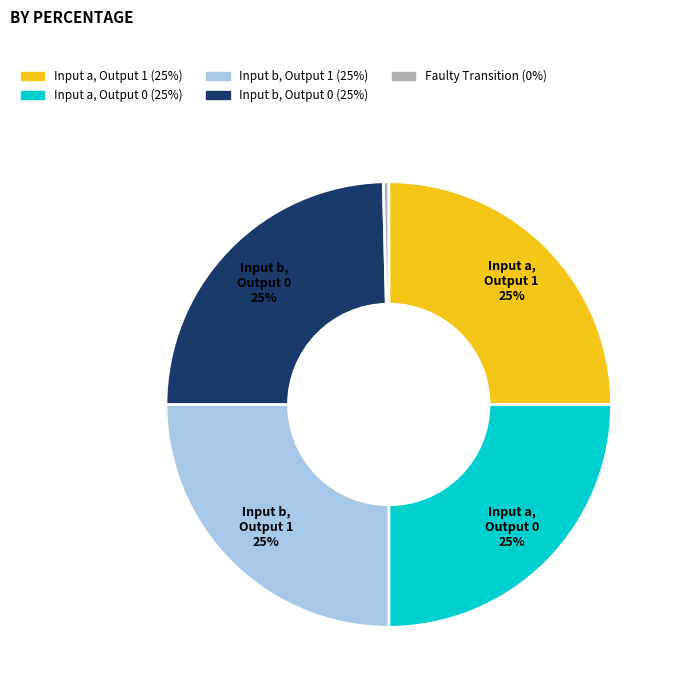

To the nearest percent, what is the average slice percentage?

20%